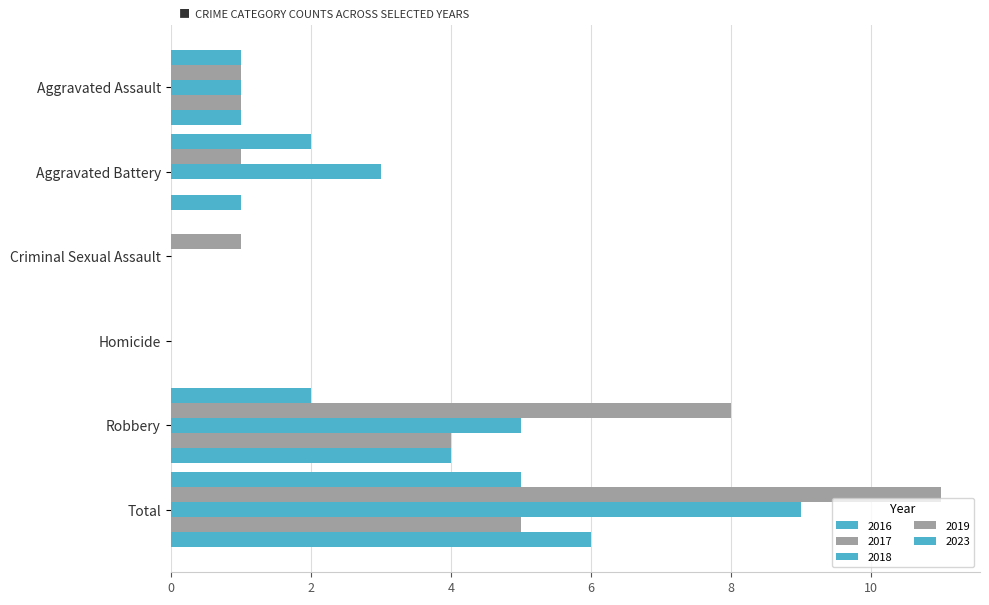

What is the spread (max minus min) of values at Robbery?

6